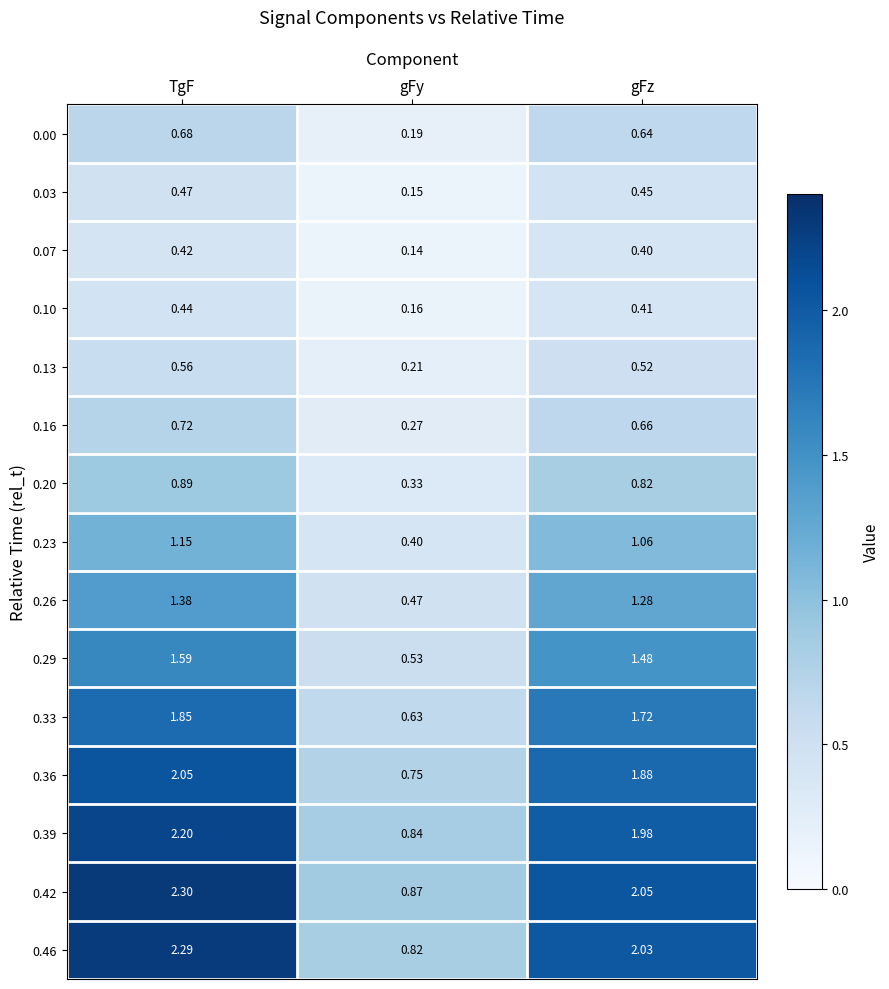

List the labels in order of 0.20 value, largest first.

TgF, gFz, gFy